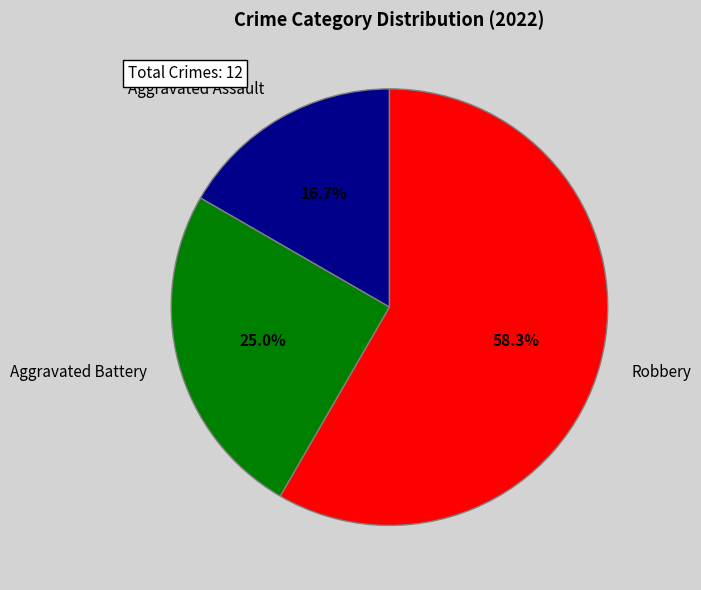

Is there a majority slice in this chart?

Yes